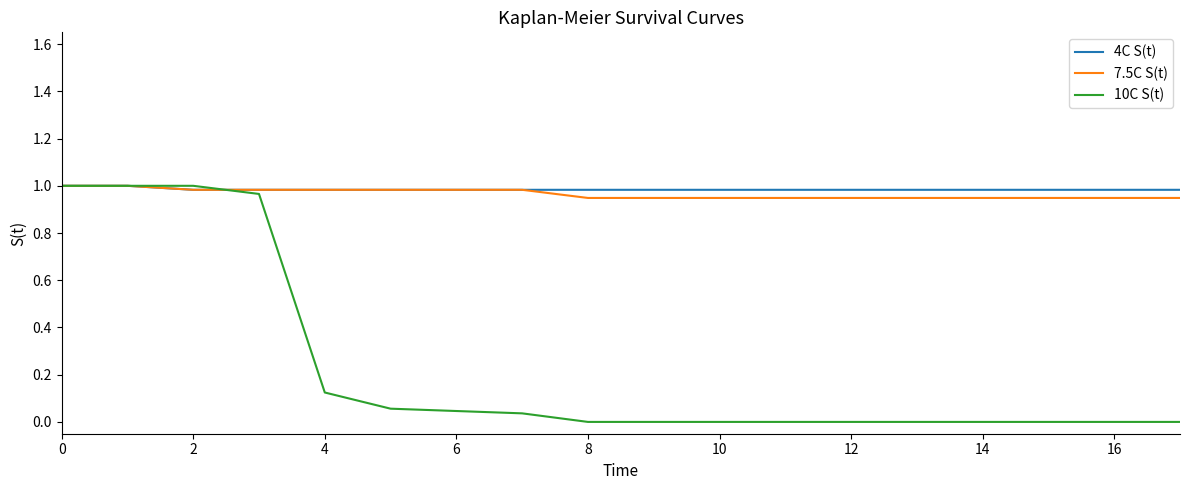

Which series has the widest spread of values?

10C S(t)